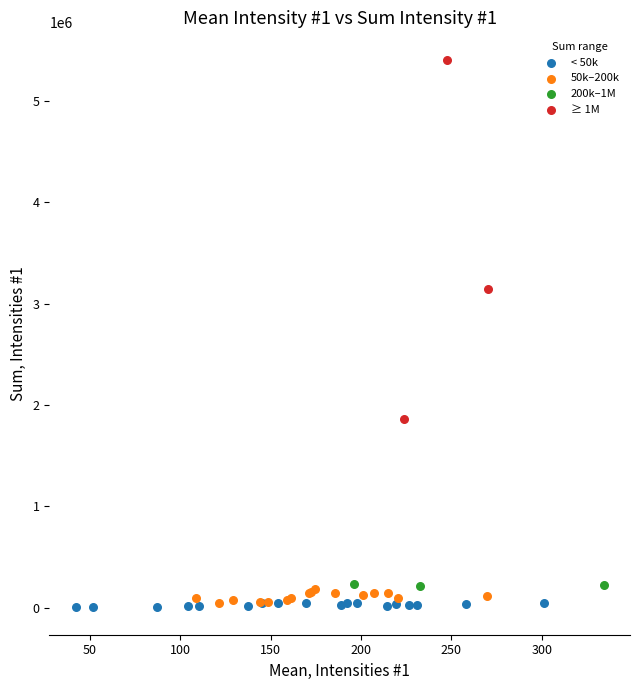

Which series has the largest Y range (max minus min)?

≥ 1M